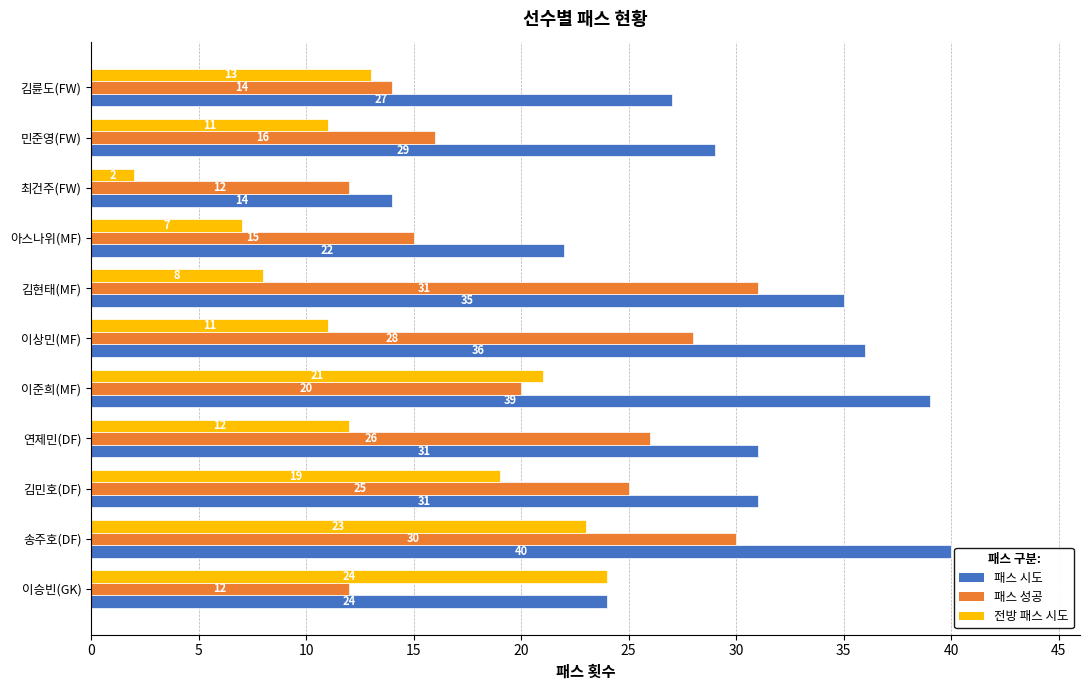

What is the sum of the 패스 성공 values at 김륜도(FW) and 민준영(FW)?

30